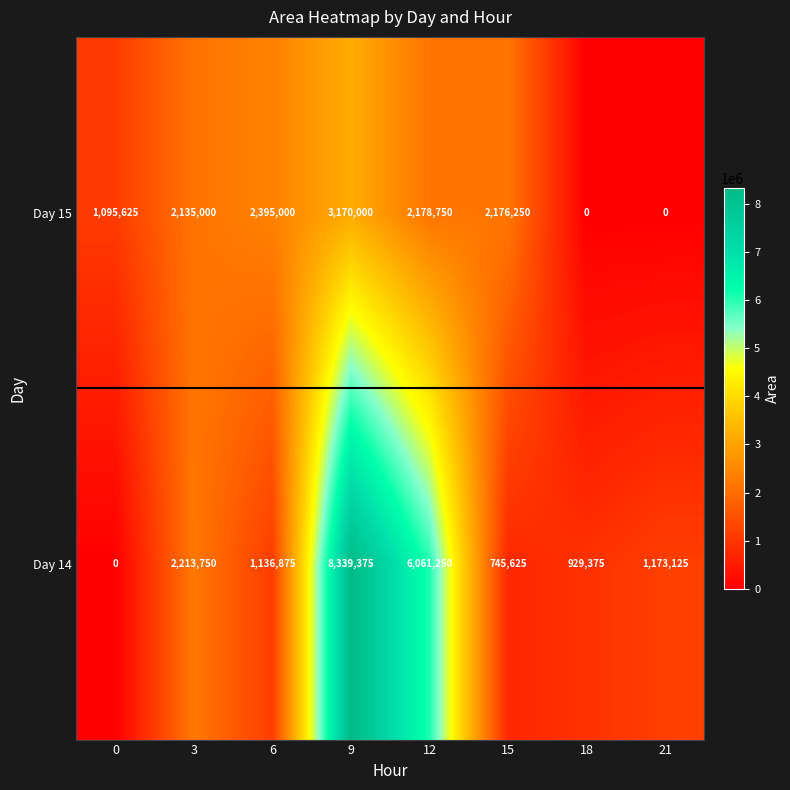

Which category has the highest value in the Day 15 series?

9